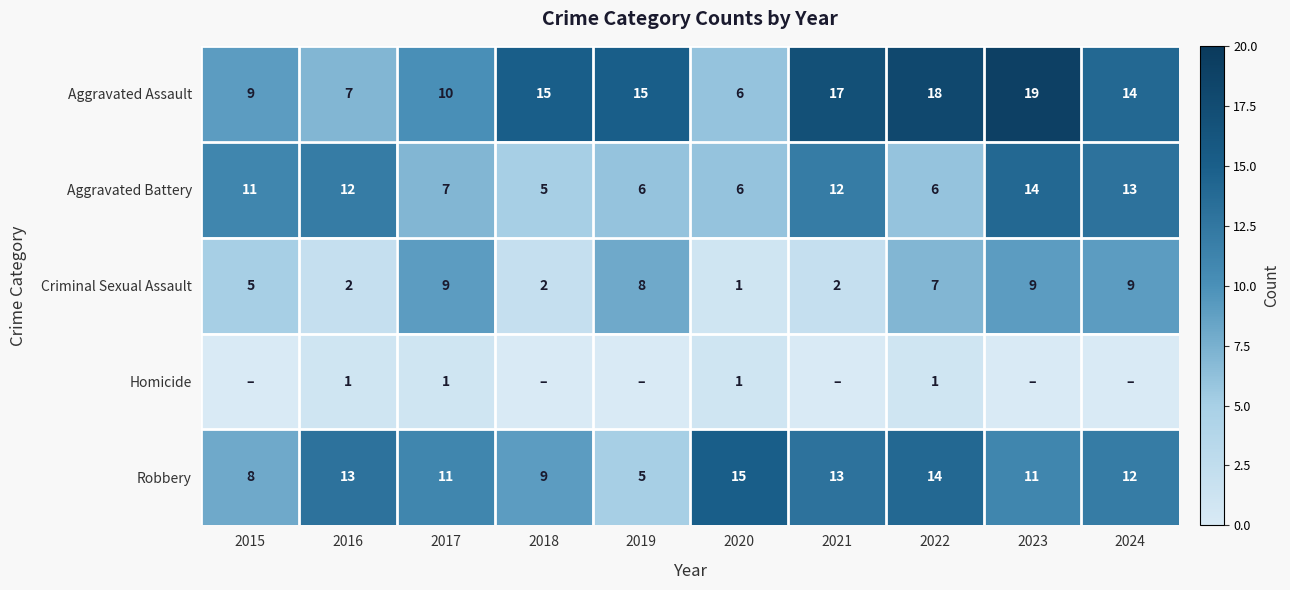

Where does the Robbery series first go above 12?

2016